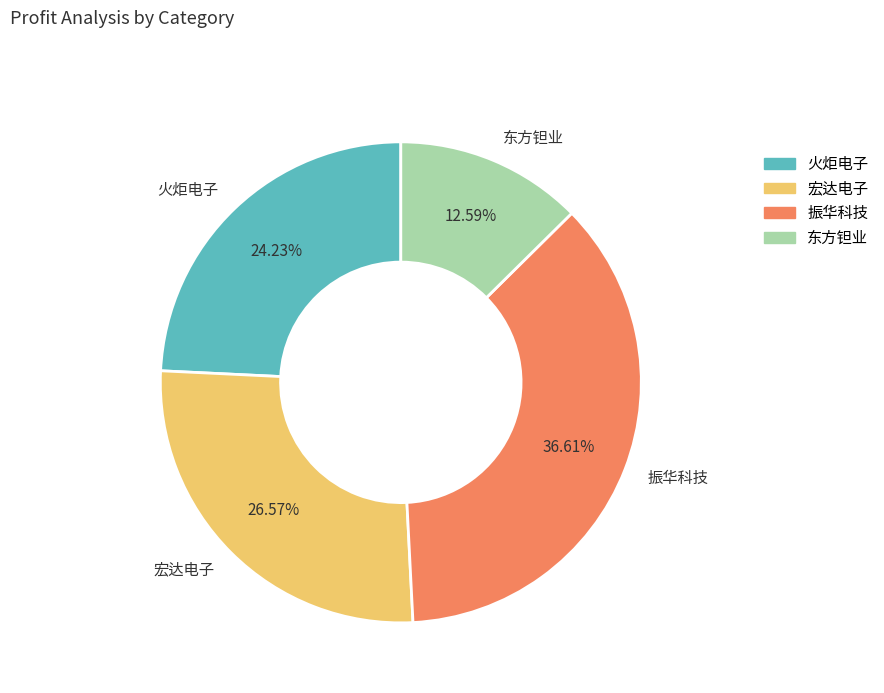

Approximately how many times larger is the value at 振华科技 compared to 宏达电子?

1.4